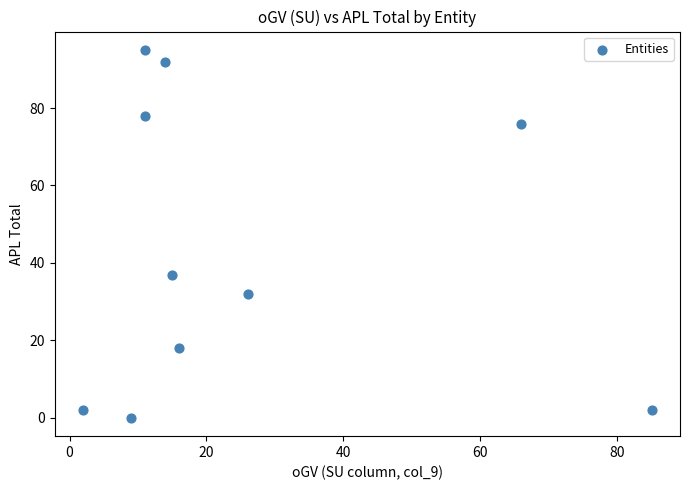

What is the range of X values (max minus min)?

83